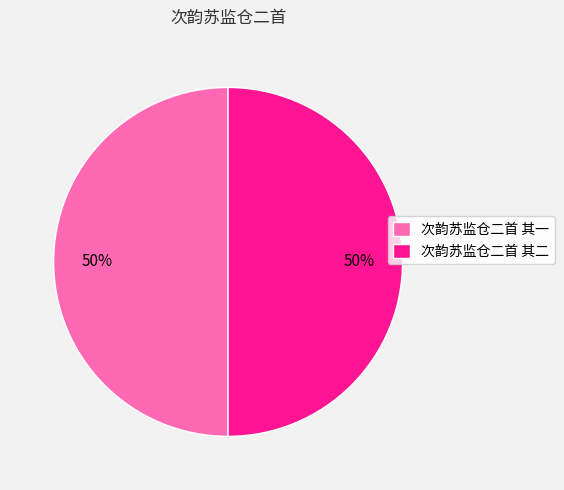

Do 次韵苏监仓二首 其二 and 次韵苏监仓二首 其一 together represent more than half of the pie?

Yes